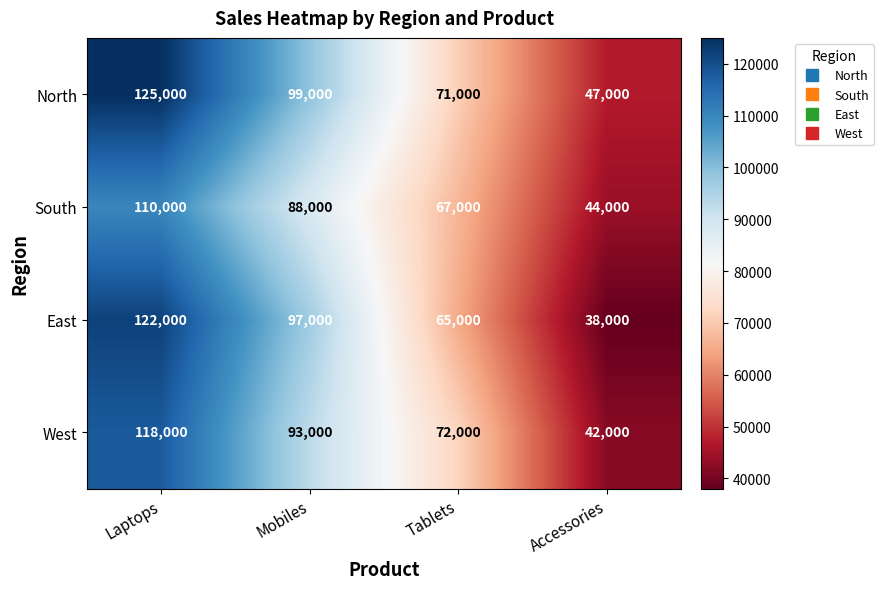

What is the sum of all North values?

342000